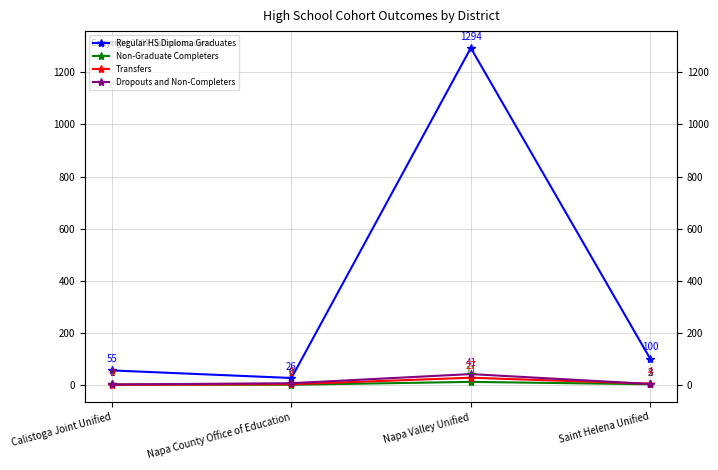

Which series has the largest total across all categories?

Regular HS Diploma Graduates